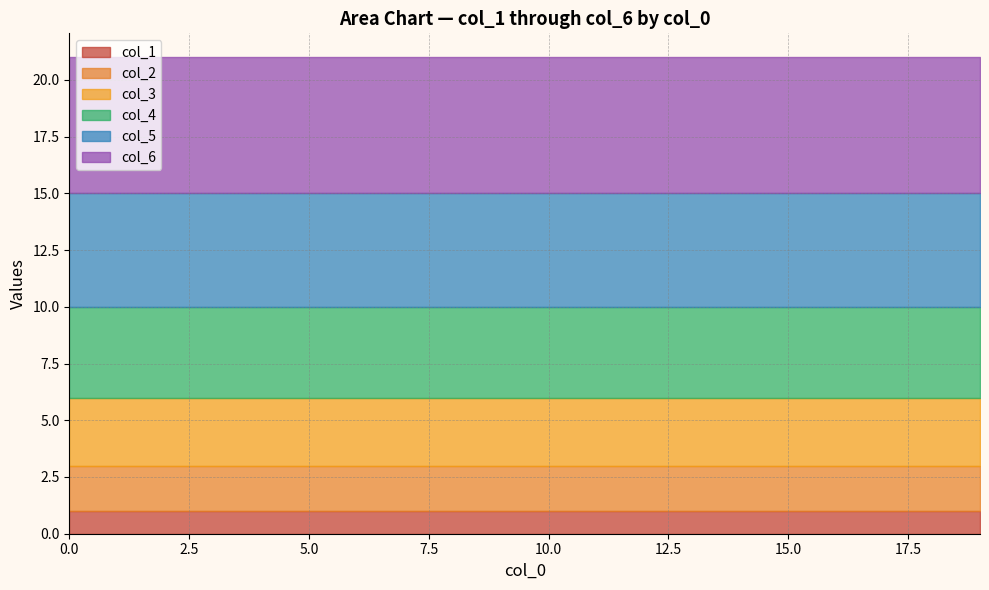

What is the difference between the maximum and minimum values in the 1 series?

19